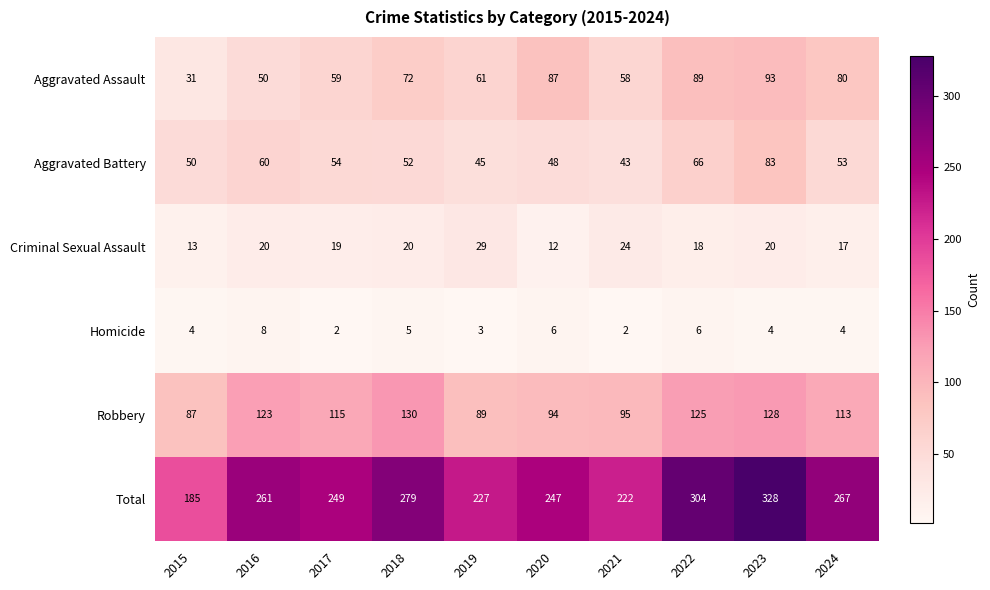

Which series has the largest range (max minus min)?

Total